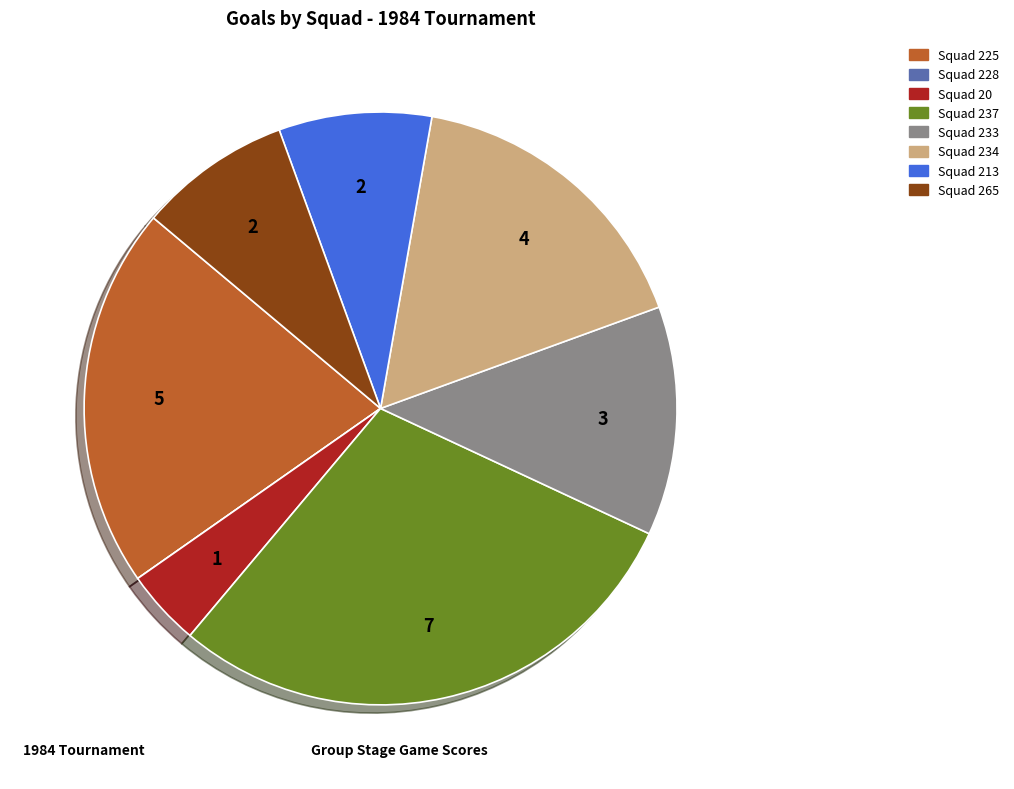

Combined, do Squad 20 and Squad 225 account for over 50%?

No